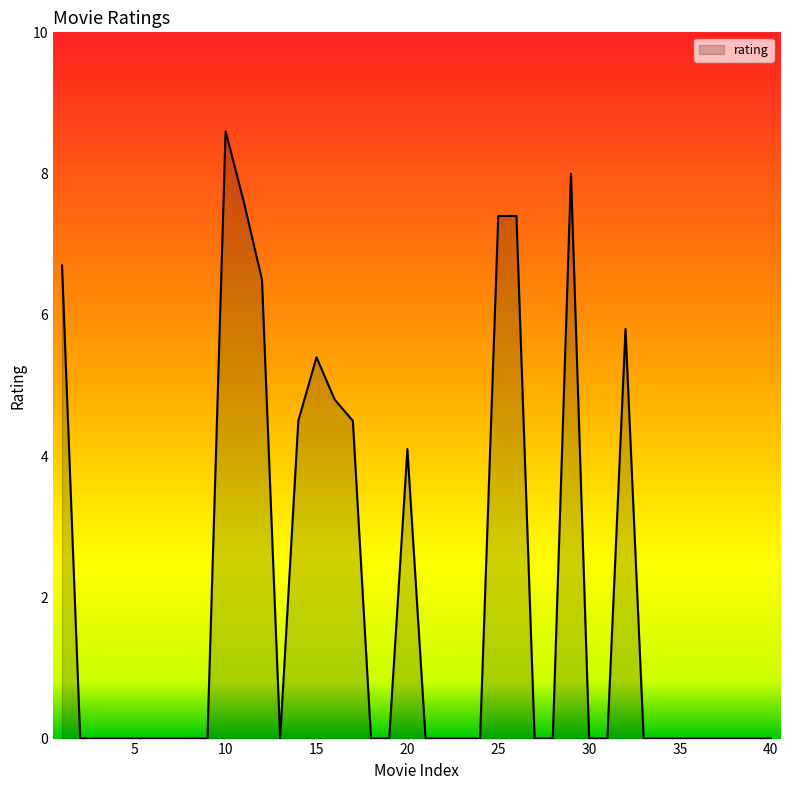

What is the maximum value shown in the chart?

8.6